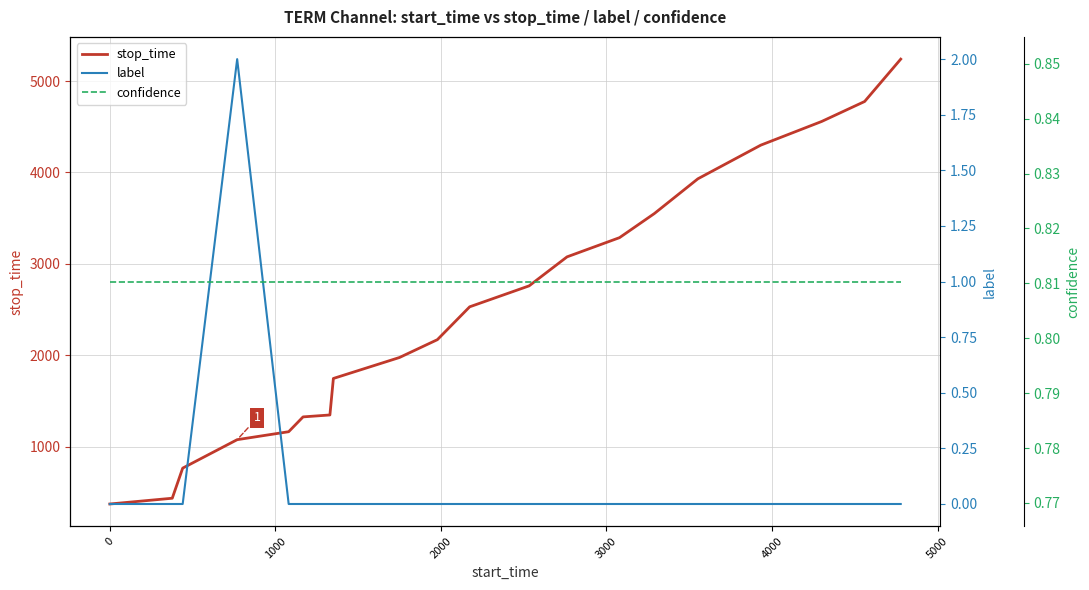

How many distinct data groups are displayed?

3